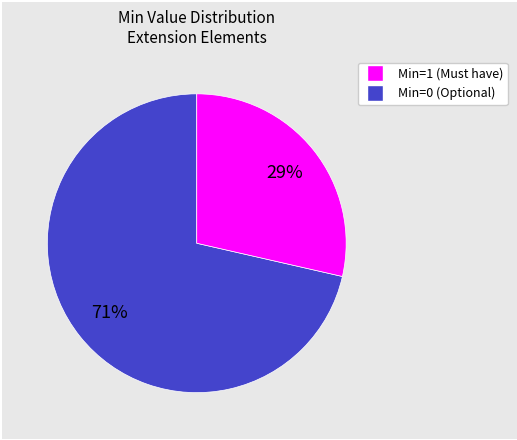

To the nearest percent, what is the average slice percentage?

50%